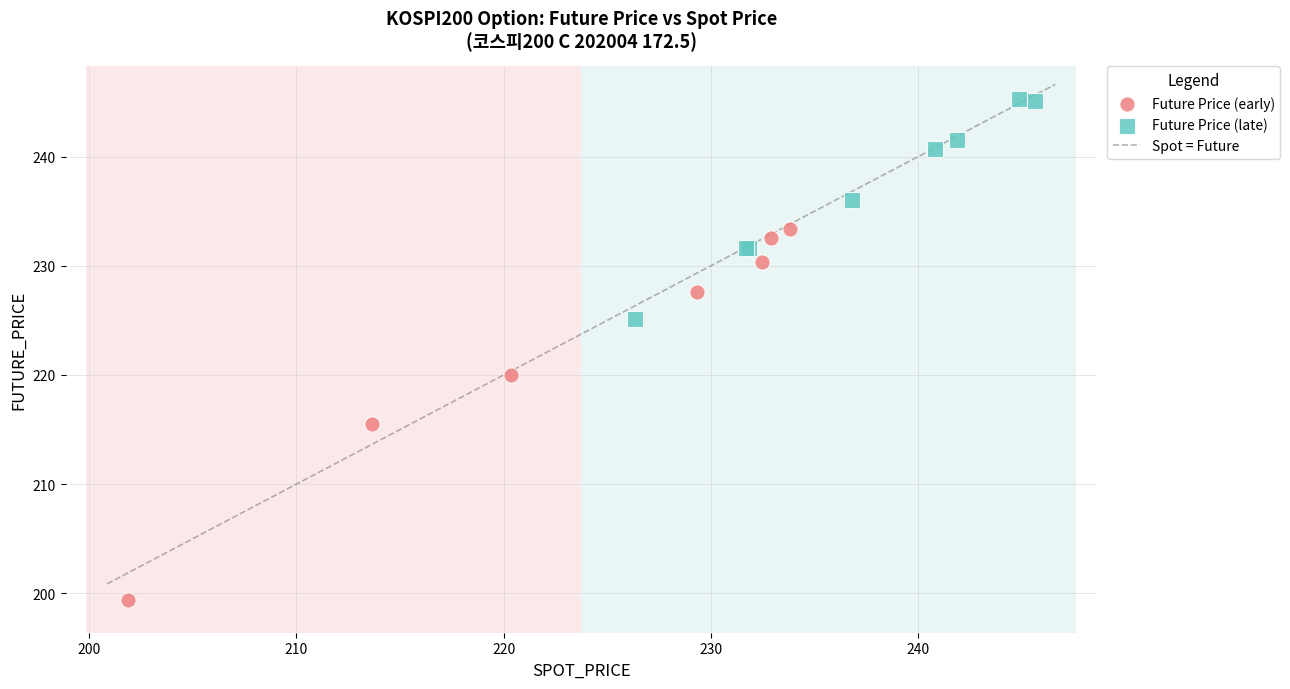

Which series has the largest Y range (max minus min)?

Future Price (early)